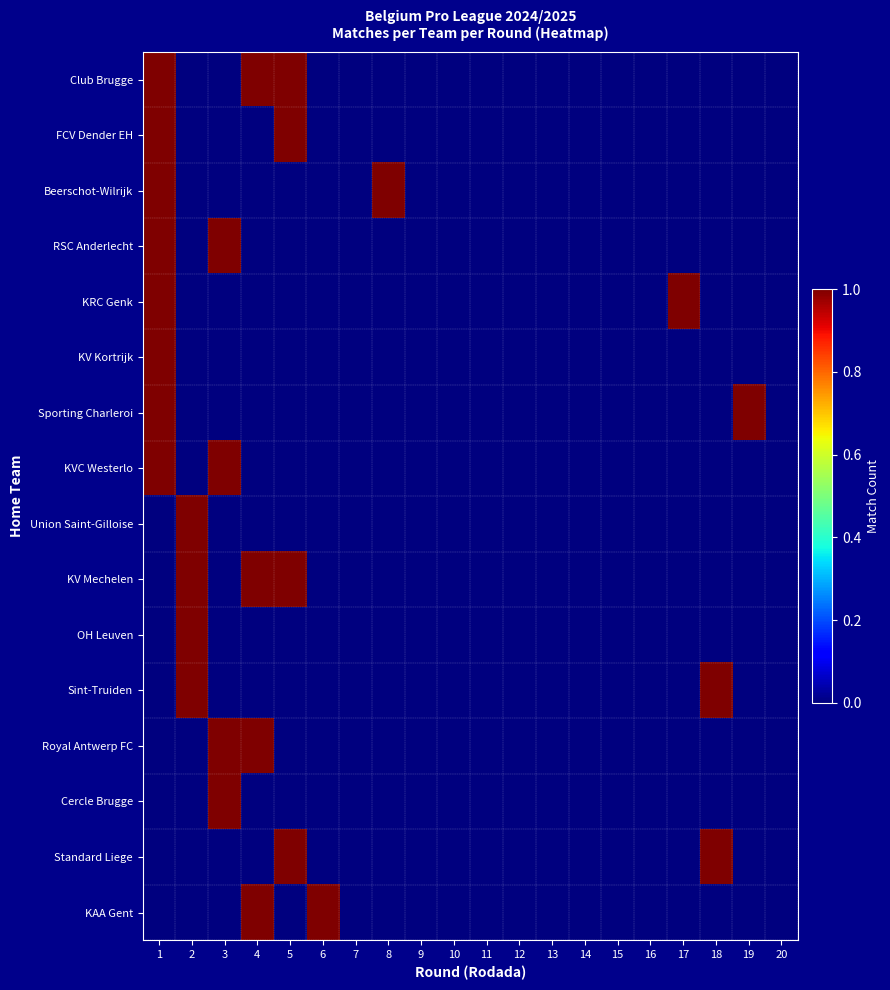

Between 3 and 11, which is larger?

3